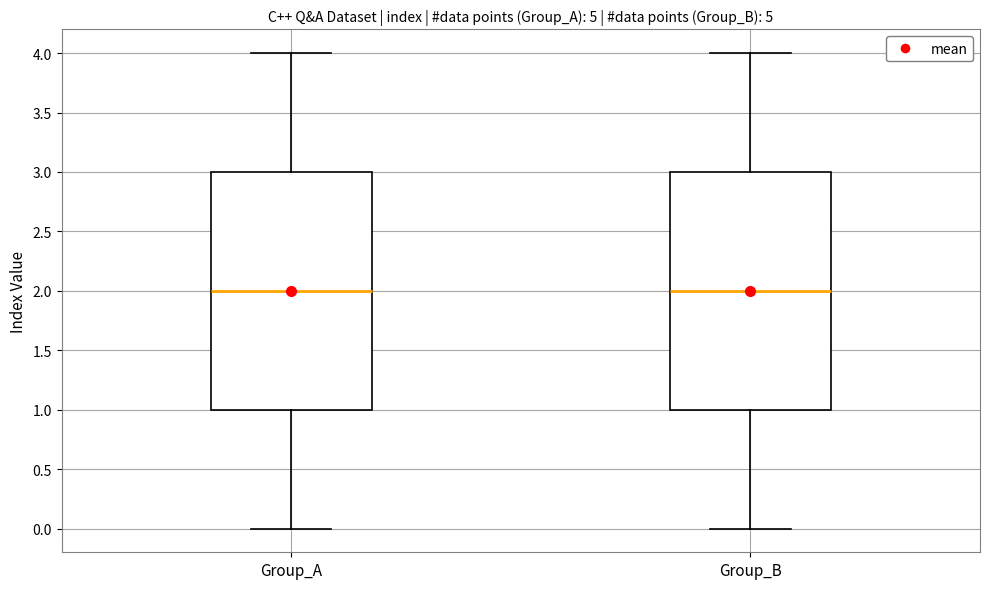

Reading left to right, transcribe this box plot: for each box, give where its median line is, the range the box spans, and where its two whiskers end, as read against the y-axis. The values are not printed on the chart, so give them approximately, as read against the axis.

Group_A: median 2, box 1 to 3, whiskers 0 to 4
Group_B: median 2, box 1 to 3, whiskers 0 to 4